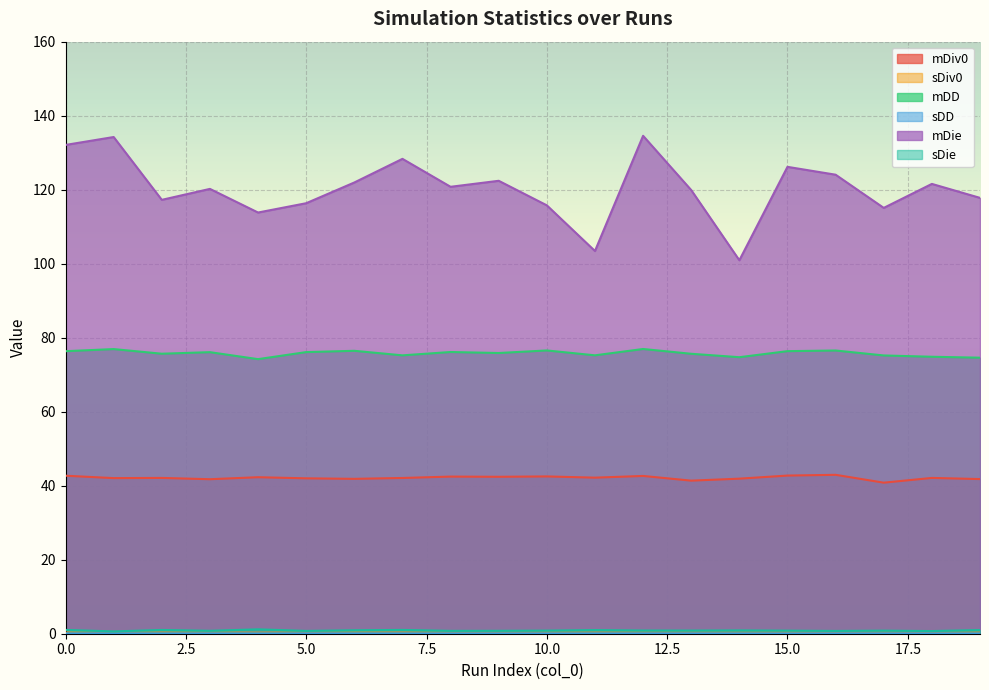

True or false: sDie and mDD intersect in this chart.

False